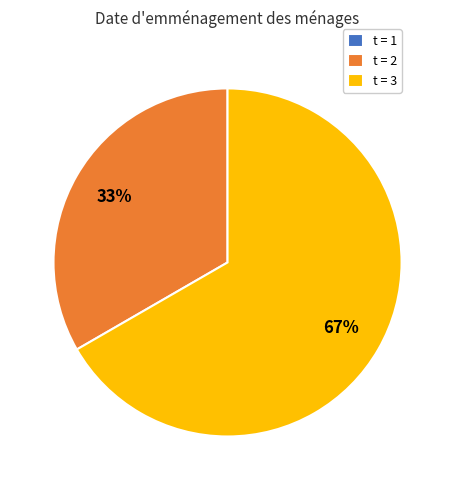

Approximately how many times larger is the value at t = 2 compared to t = 3?

0.5